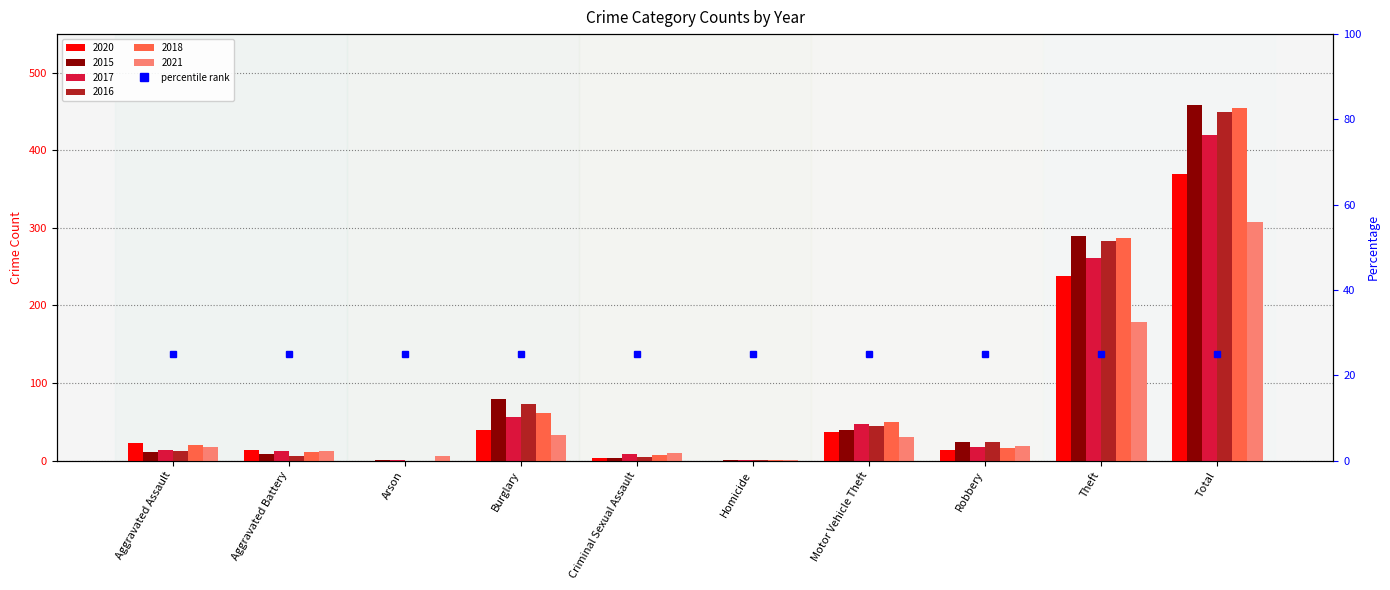

Between Arson and Aggravated Battery, which is larger?

Aggravated Battery